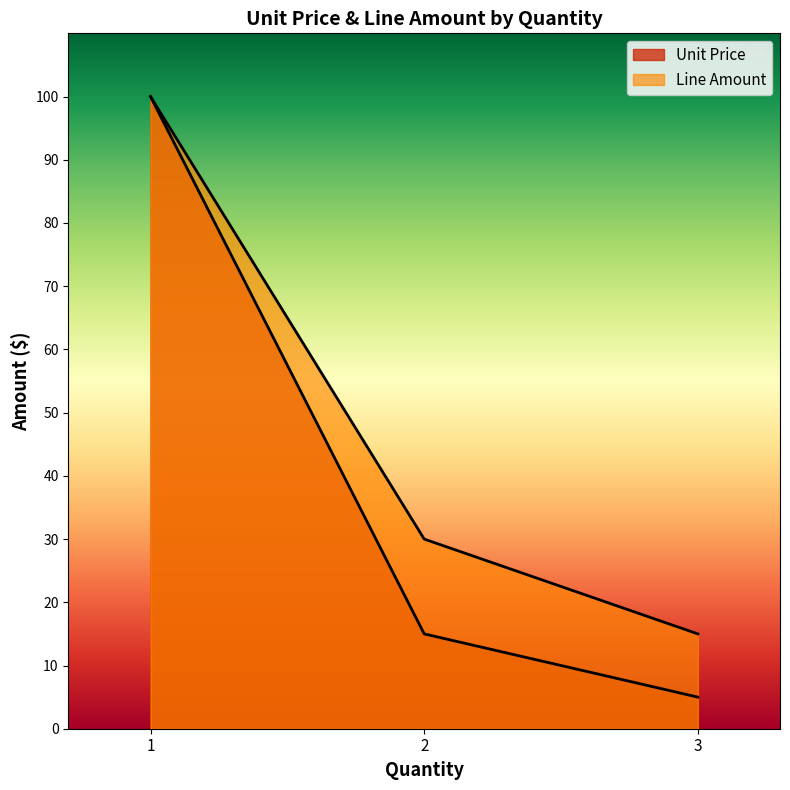

What is the difference between the Line Amount values at 1 and 3?

85